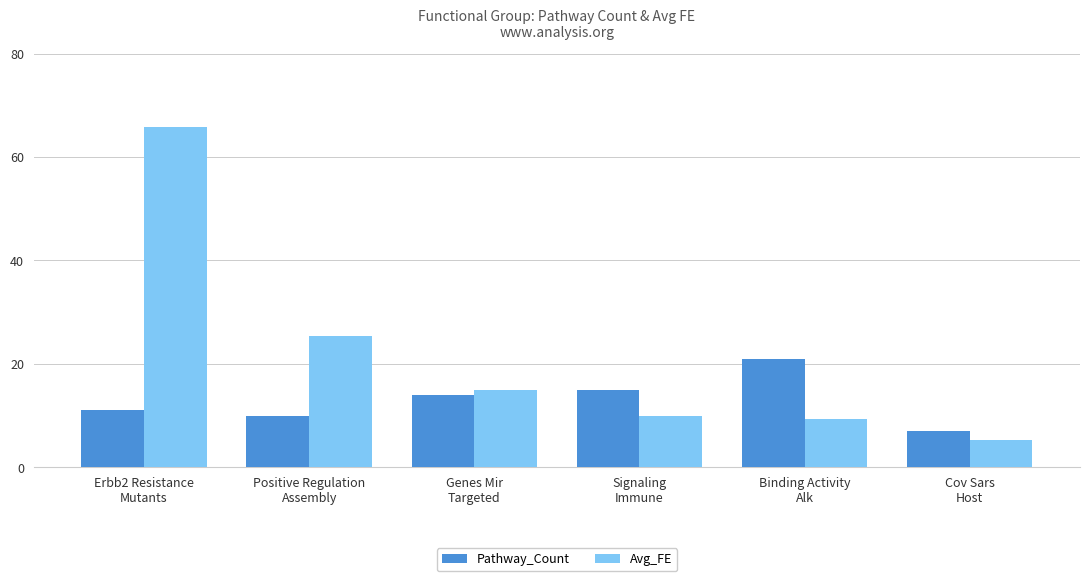

Rank the series at Erbb2 Resistance
Mutants from lowest to highest value.

Pathway_Count, Avg_FE